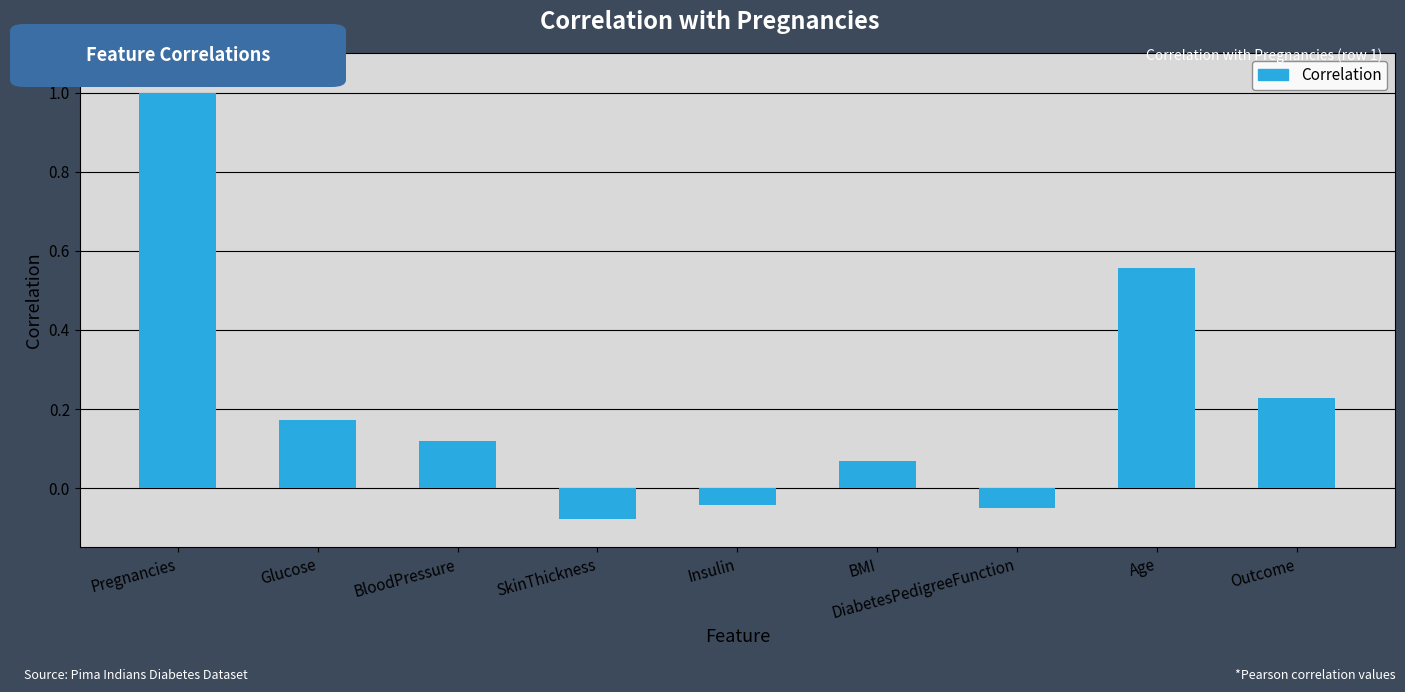

How many data points does each series have?

9